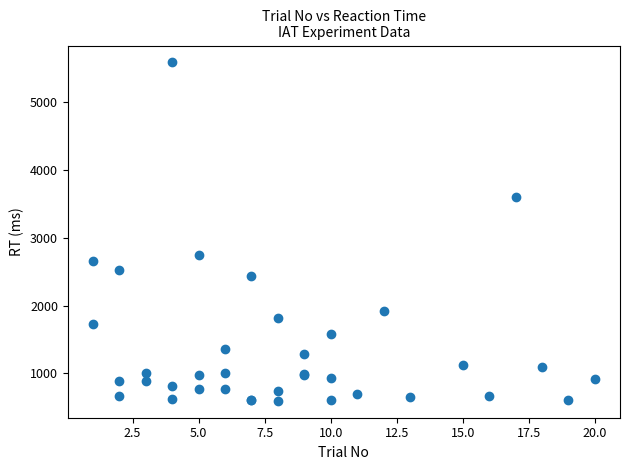

What Y value in the scatter plot is closest to 3092?

2740